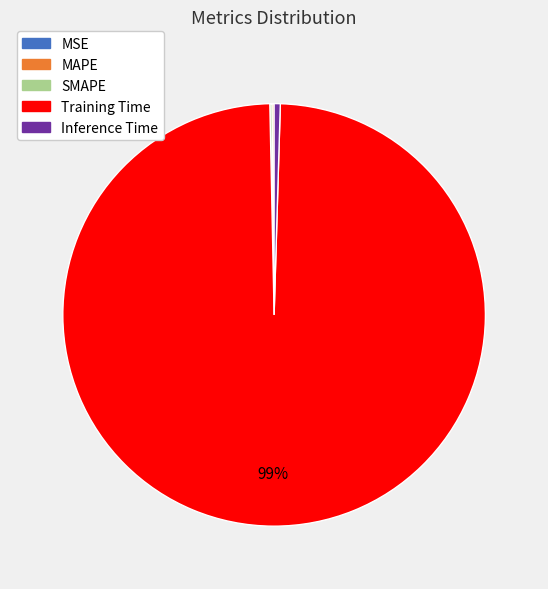

Which category has the biggest portion of the pie?

Training Time